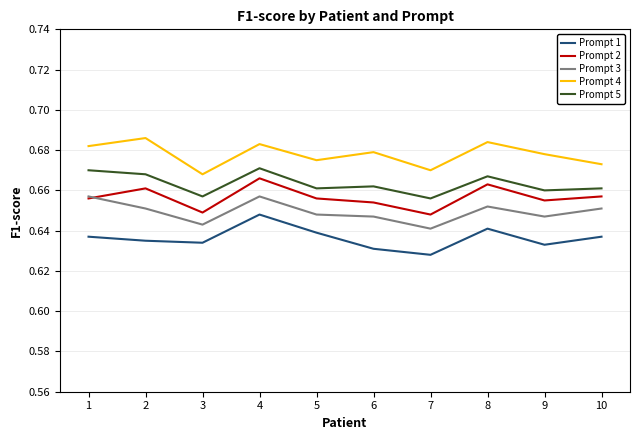

True or false: Prompt 4 and Prompt 2 intersect in this chart.

False